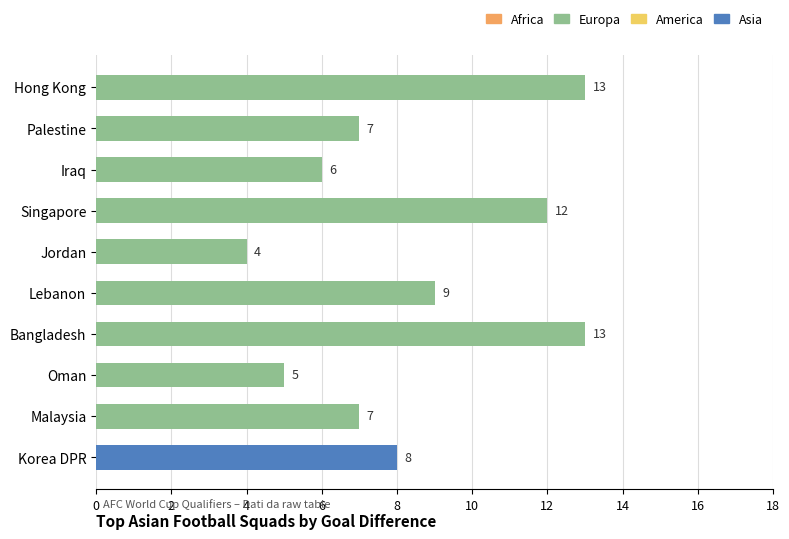

What is the value of the 6th bar from the top?

9